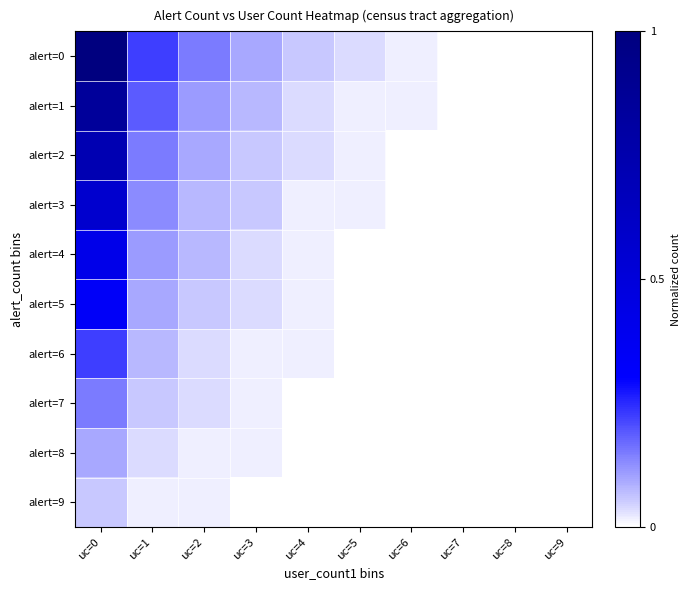

Reading right to left, transcribe all the data shown in this chart.

alert=0: uc=9=0.0	uc=8=0.0	uc=7=0.0	uc=6=0.0	uc=5=0.0	uc=4=0.1	uc=3=0.1	uc=2=0.2	uc=1=0.2	uc=0=1.0
alert=1: uc=9=0.0	uc=8=0.0	uc=7=0.0	uc=6=0.0	uc=5=0.0	uc=4=0.0	uc=3=0.1	uc=2=0.1	uc=1=0.2	uc=0=0.8
alert=2: uc=9=0.0	uc=8=0.0	uc=7=0.0	uc=6=0.0	uc=5=0.0	uc=4=0.0	uc=3=0.1	uc=2=0.1	uc=1=0.2	uc=0=0.7
alert=3: uc=9=0.0	uc=8=0.0	uc=7=0.0	uc=6=0.0	uc=5=0.0	uc=4=0.0	uc=3=0.1	uc=2=0.1	uc=1=0.1	uc=0=0.6
alert=4: uc=9=0.0	uc=8=0.0	uc=7=0.0	uc=6=0.0	uc=5=0.0	uc=4=0.0	uc=3=0.0	uc=2=0.1	uc=1=0.1	uc=0=0.4
alert=5: uc=9=0.0	uc=8=0.0	uc=7=0.0	uc=6=0.0	uc=5=0.0	uc=4=0.0	uc=3=0.0	uc=2=0.1	uc=1=0.1	uc=0=0.3
alert=6: uc=9=0.0	uc=8=0.0	uc=7=0.0	uc=6=0.0	uc=5=0.0	uc=4=0.0	uc=3=0.0	uc=2=0.0	uc=1=0.1	uc=0=0.2
alert=7: uc=9=0.0	uc=8=0.0	uc=7=0.0	uc=6=0.0	uc=5=0.0	uc=4=0.0	uc=3=0.0	uc=2=0.0	uc=1=0.1	uc=0=0.2
alert=8: uc=9=0.0	uc=8=0.0	uc=7=0.0	uc=6=0.0	uc=5=0.0	uc=4=0.0	uc=3=0.0	uc=2=0.0	uc=1=0.0	uc=0=0.1
alert=9: uc=9=0.0	uc=8=0.0	uc=7=0.0	uc=6=0.0	uc=5=0.0	uc=4=0.0	uc=3=0.0	uc=2=0.0	uc=1=0.0	uc=0=0.1